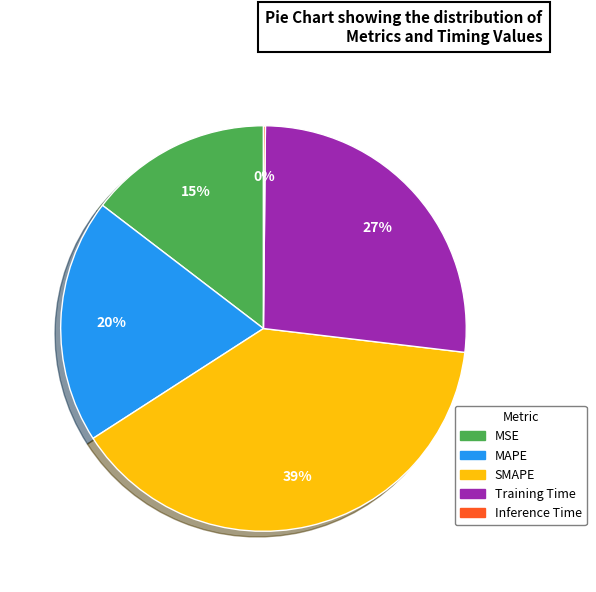

To the nearest percent, what is the difference between the largest and smallest slice percentages?

39%